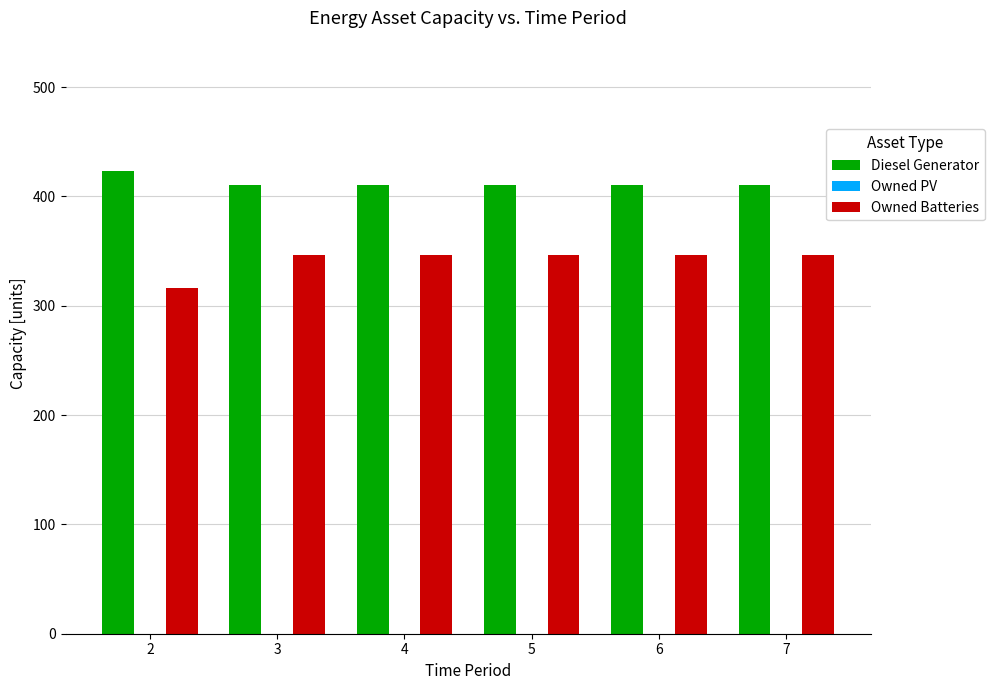

Which series has the largest total across all categories?

Diesel Generator